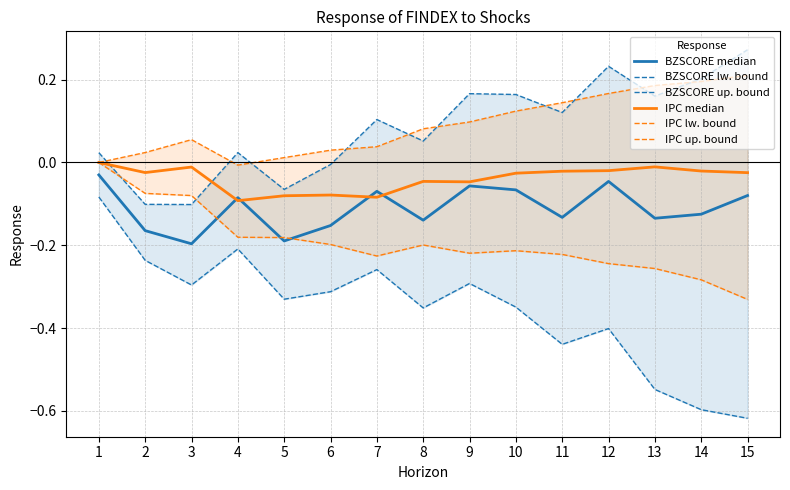

At which label does BZSCORE median reach its minimum?

3